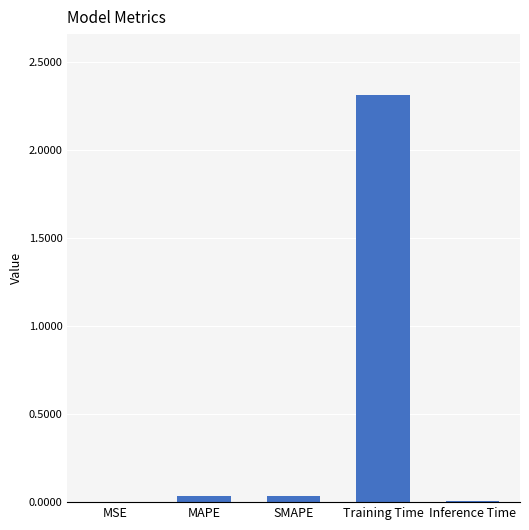

What is the average value?

0.5